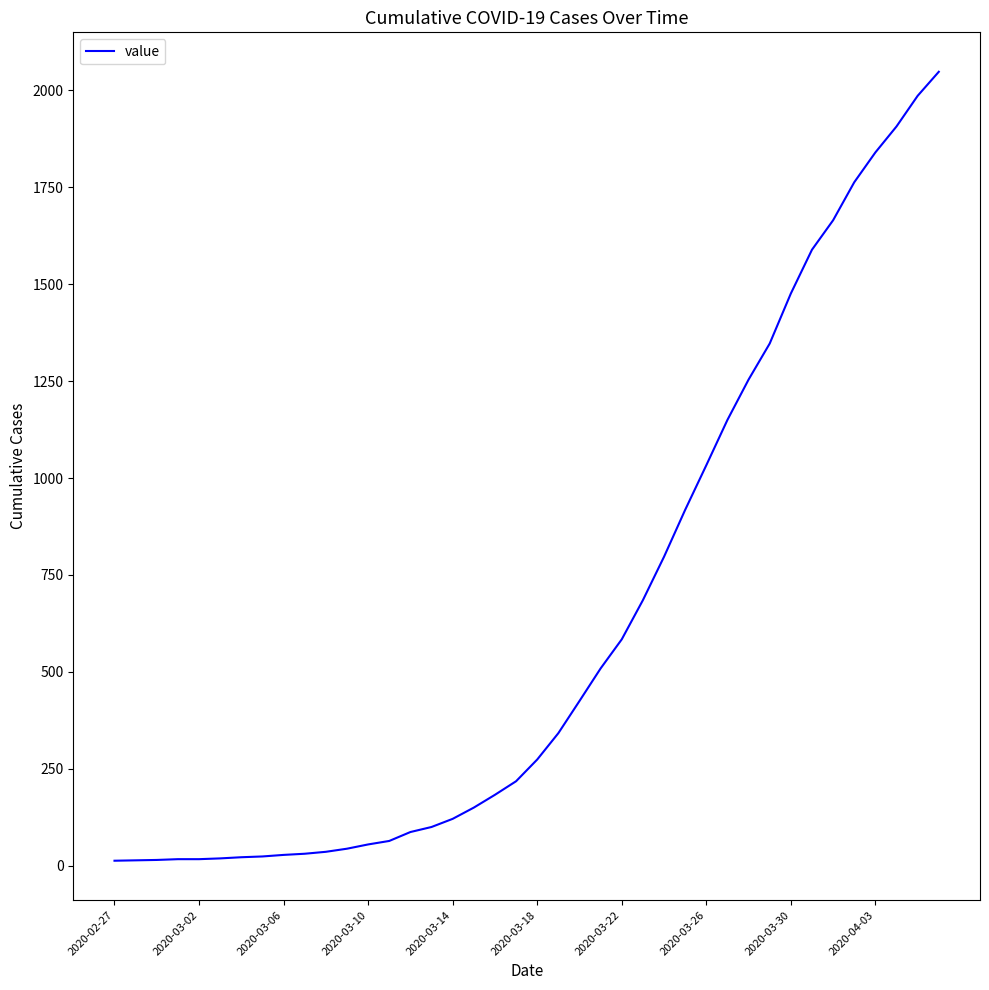

What is the difference between the maximum and minimum values?

2035